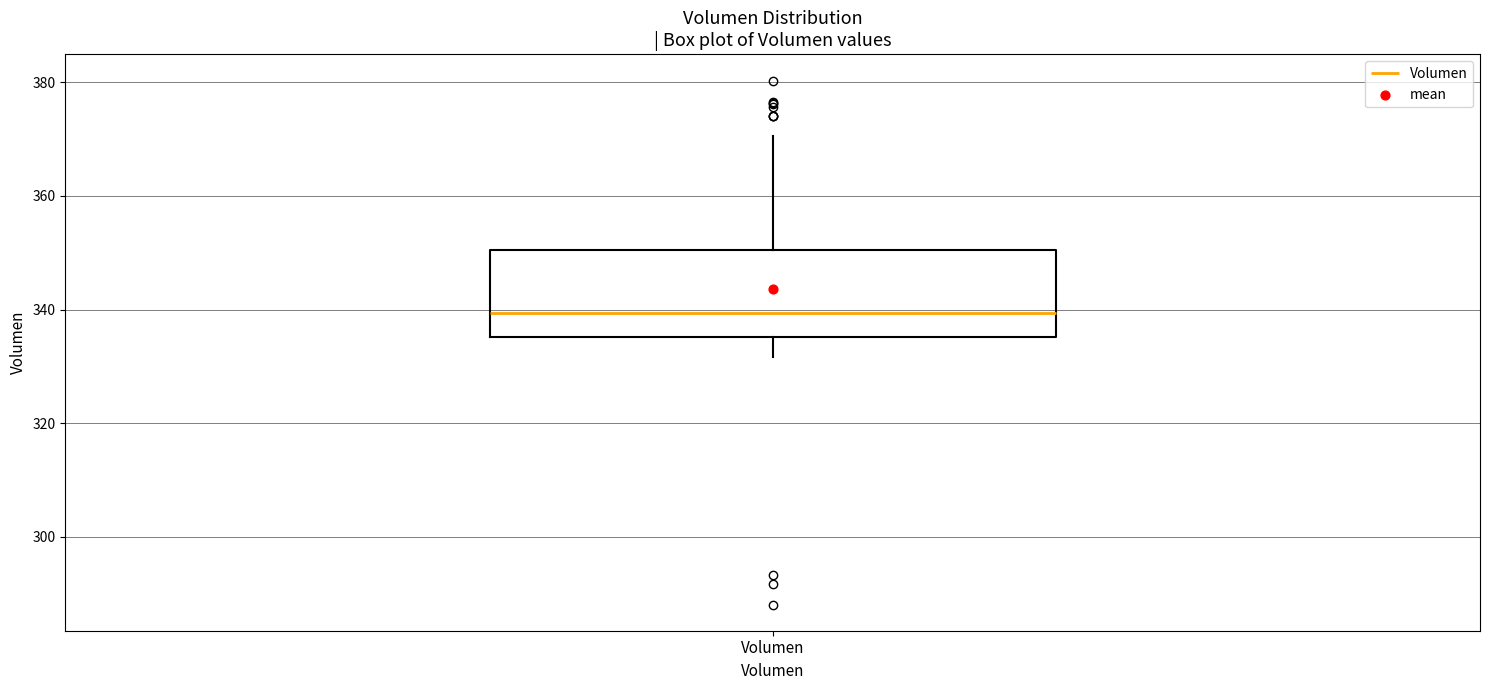

Read this box plot against the y-axis: the position of the median line, the range covered by the box, and the ends of both whiskers. The values are not printed on the chart, so give them approximately, as read against the axis.

median 340, box 336 to 350, whiskers 332 to 370